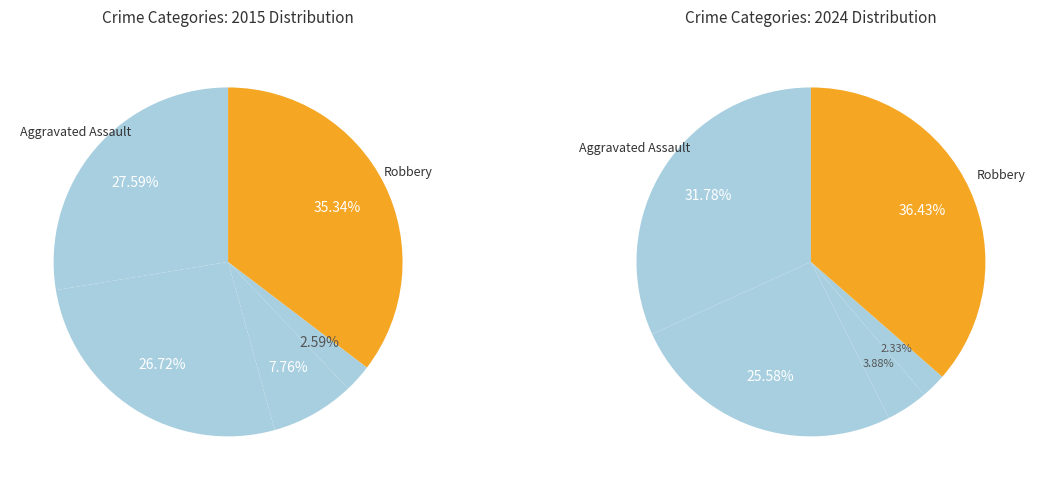

What is the ratio of the value at Aggravated Assault to the value at Aggravated Battery?

1.0